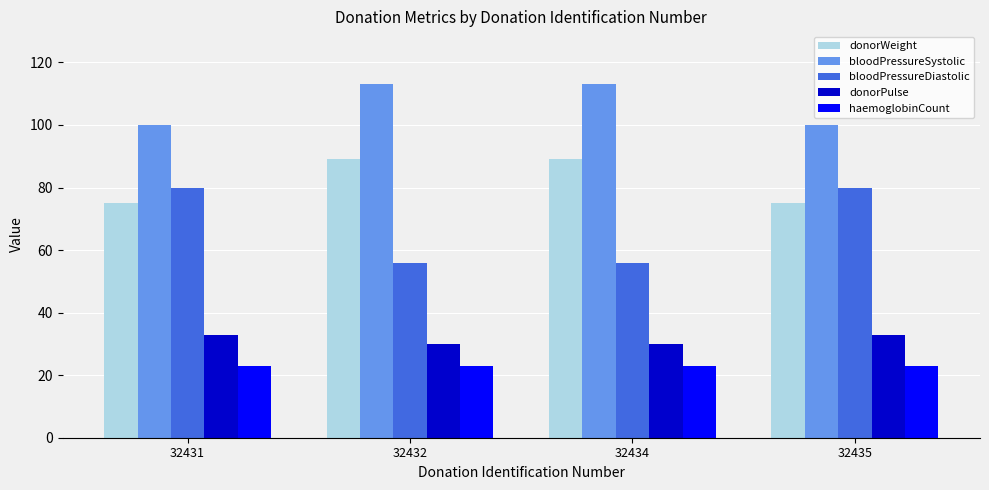

Rank the series by their maximum value, from lowest to highest.

haemoglobinCount, donorPulse, bloodPressureDiastolic, donorWeight, bloodPressureSystolic